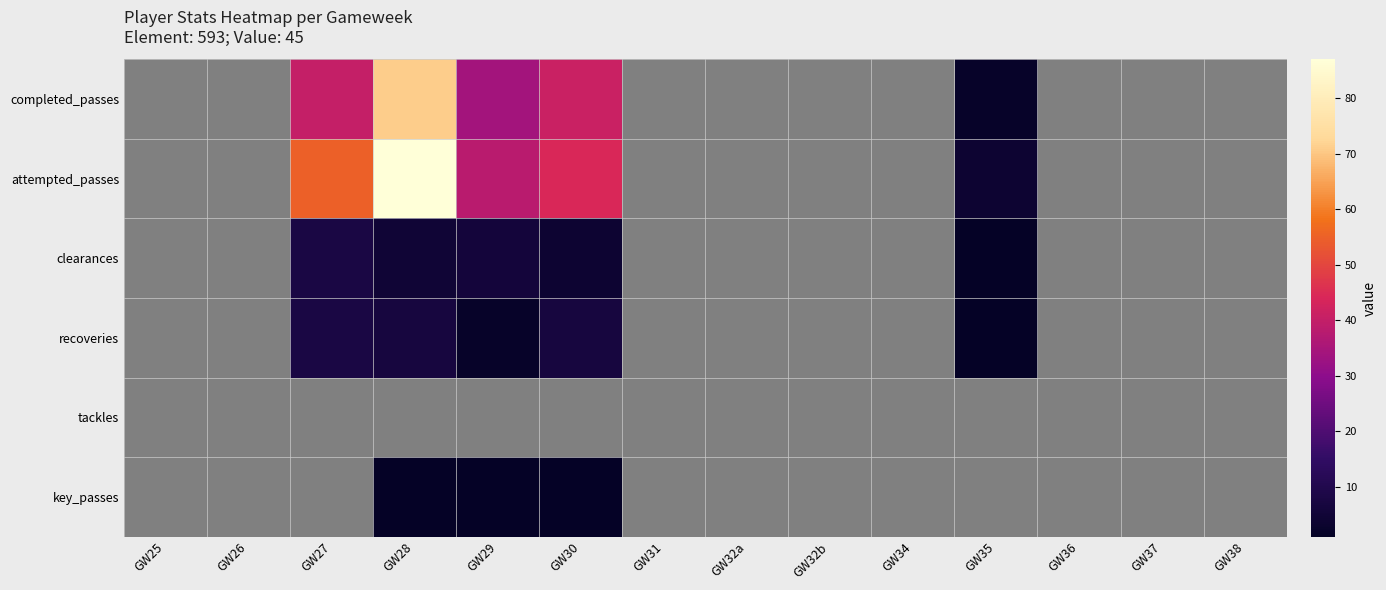

Reading left to right, what are all the values shown in this chart?

completed_passes: GW25=0	GW26=0	GW27=40	GW28=71	GW29=34	GW30=41	GW31=0	GW32a=0	GW32b=0	GW34=0	GW35=2	GW36=0	GW37=0	GW38=0
attempted_passes: GW25=0	GW26=0	GW27=55	GW28=87	GW29=38	GW30=44	GW31=0	GW32a=0	GW32b=0	GW34=0	GW35=4	GW36=0	GW37=0	GW38=0
clearances: GW25=0	GW26=0	GW27=8	GW28=5	GW29=6	GW30=4	GW31=0	GW32a=0	GW32b=0	GW34=0	GW35=1	GW36=0	GW37=0	GW38=0
recoveries: GW25=0	GW26=0	GW27=8	GW28=7	GW29=2	GW30=7	GW31=0	GW32a=0	GW32b=0	GW34=0	GW35=1	GW36=0	GW37=0	GW38=0
tackles: GW25=0	GW26=0	GW27=0	GW28=0	GW29=0	GW30=0	GW31=0	GW32a=0	GW32b=0	GW34=0	GW35=0	GW36=0	GW37=0	GW38=0
key_passes: GW25=0	GW26=0	GW27=0	GW28=1	GW29=1	GW30=1	GW31=0	GW32a=0	GW32b=0	GW34=0	GW35=0	GW36=0	GW37=0	GW38=0